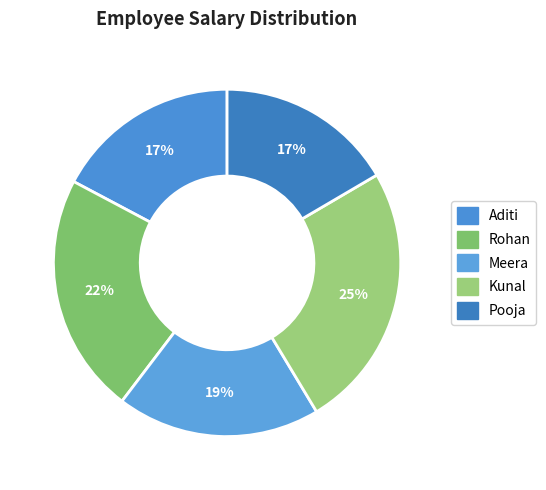

How many slices are in this pie chart?

5